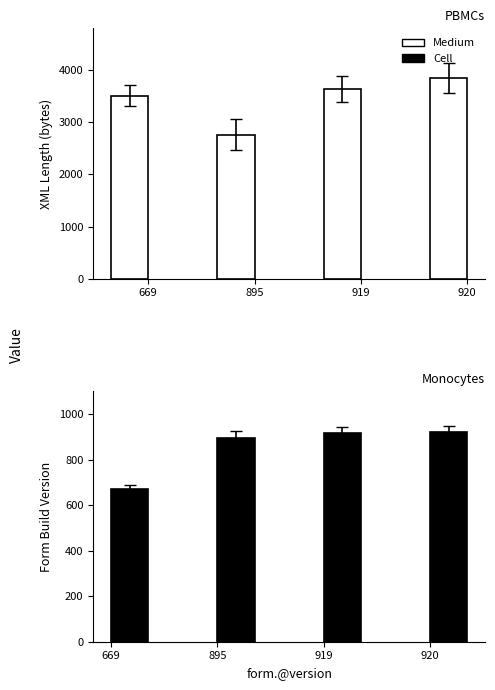

What is the value of the Cell bar at the 4th from the left?

920